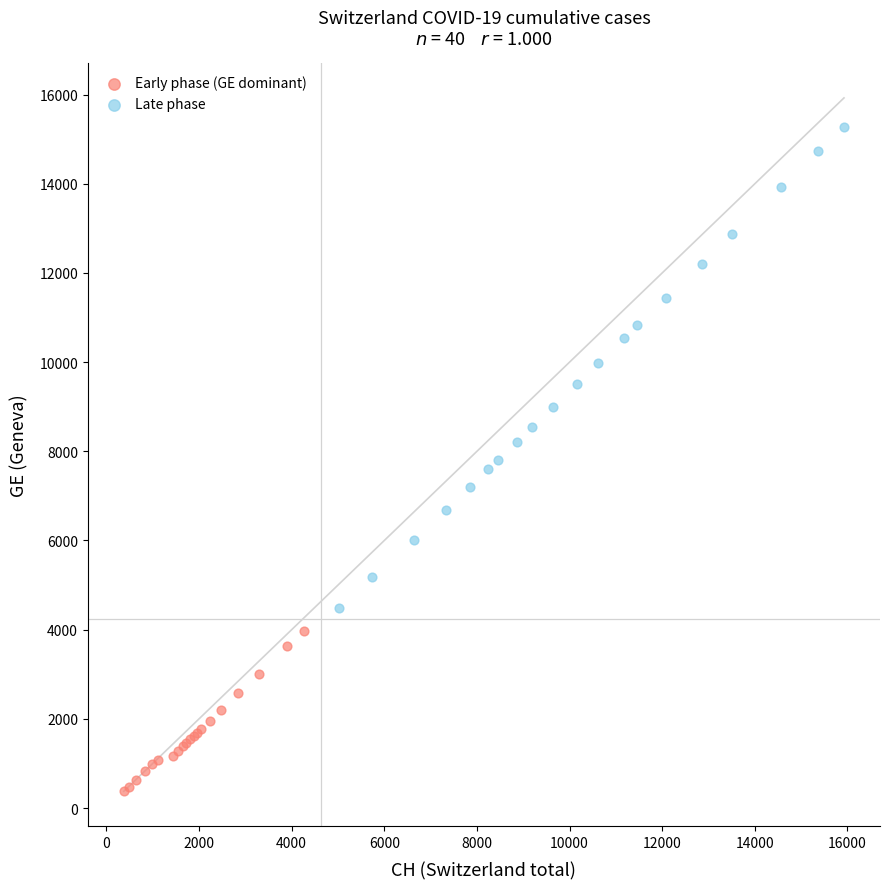

Which series contains the highest Y value?

Late phase